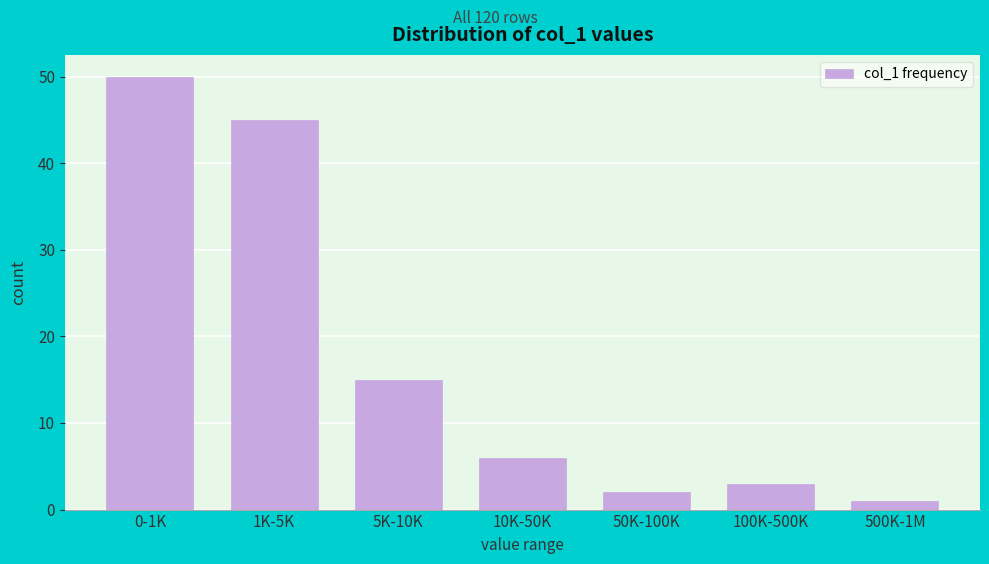

Reading right to left, what are all the values shown in this chart?

500K-1M=1	100K-500K=3	50K-100K=2	10K-50K=6	5K-10K=15	1K-5K=45	0-1K=50